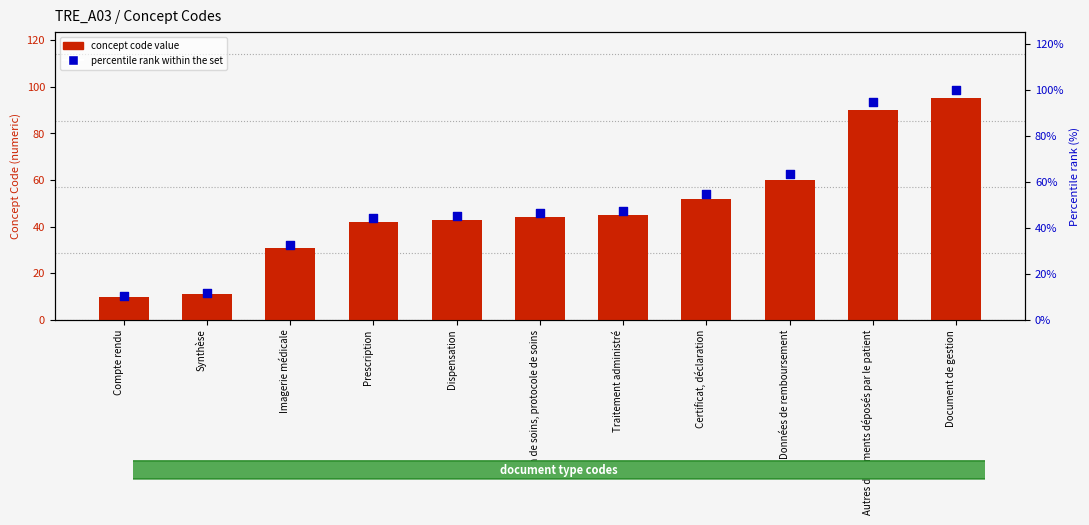

Which series contains the highest Y value?

percentile rank within the set